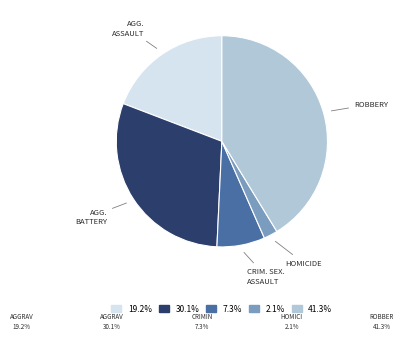

Does 2.1% account for over 50% of the chart?

No